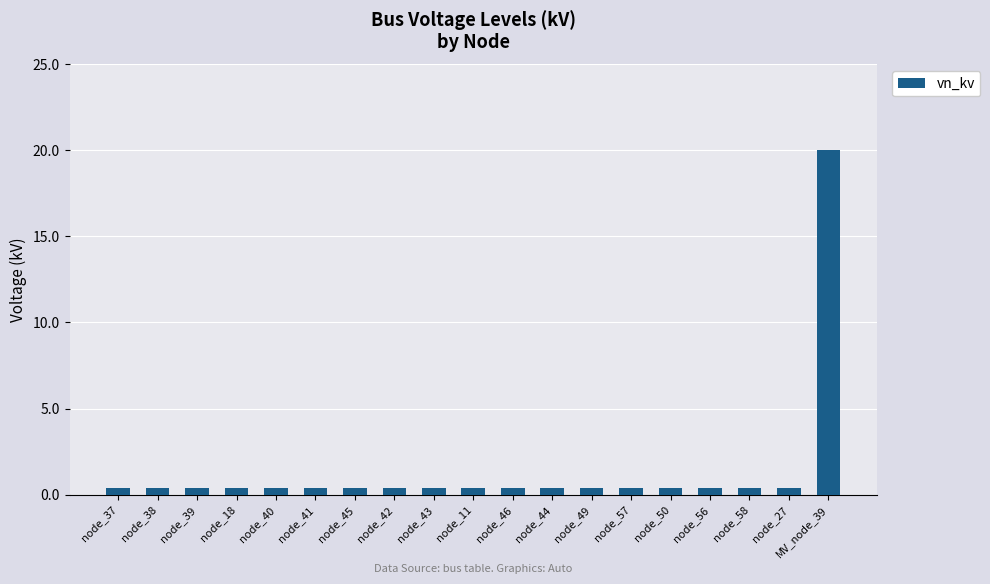

The chart shows a value of 0.4 at node_38. True or false?

True